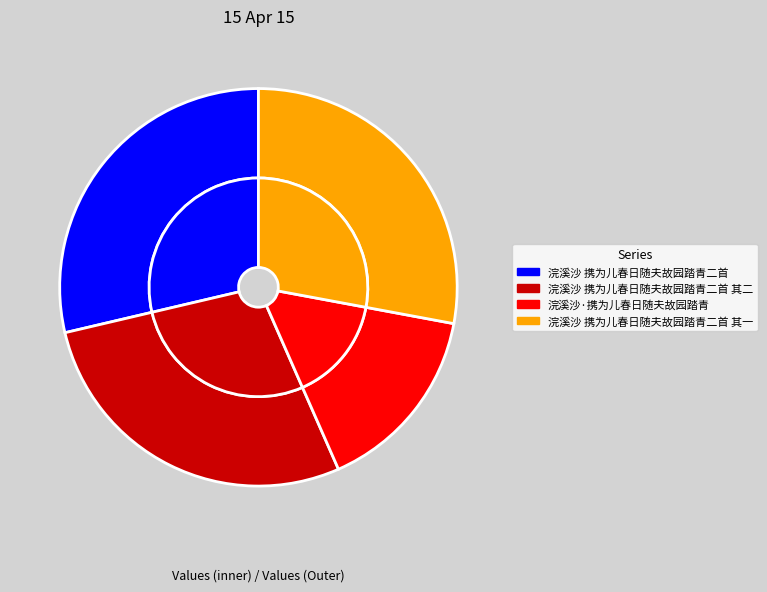

What percentage is NOT represented by 浣溪沙 携为儿春日随夫故园踏青二首?

71.3%